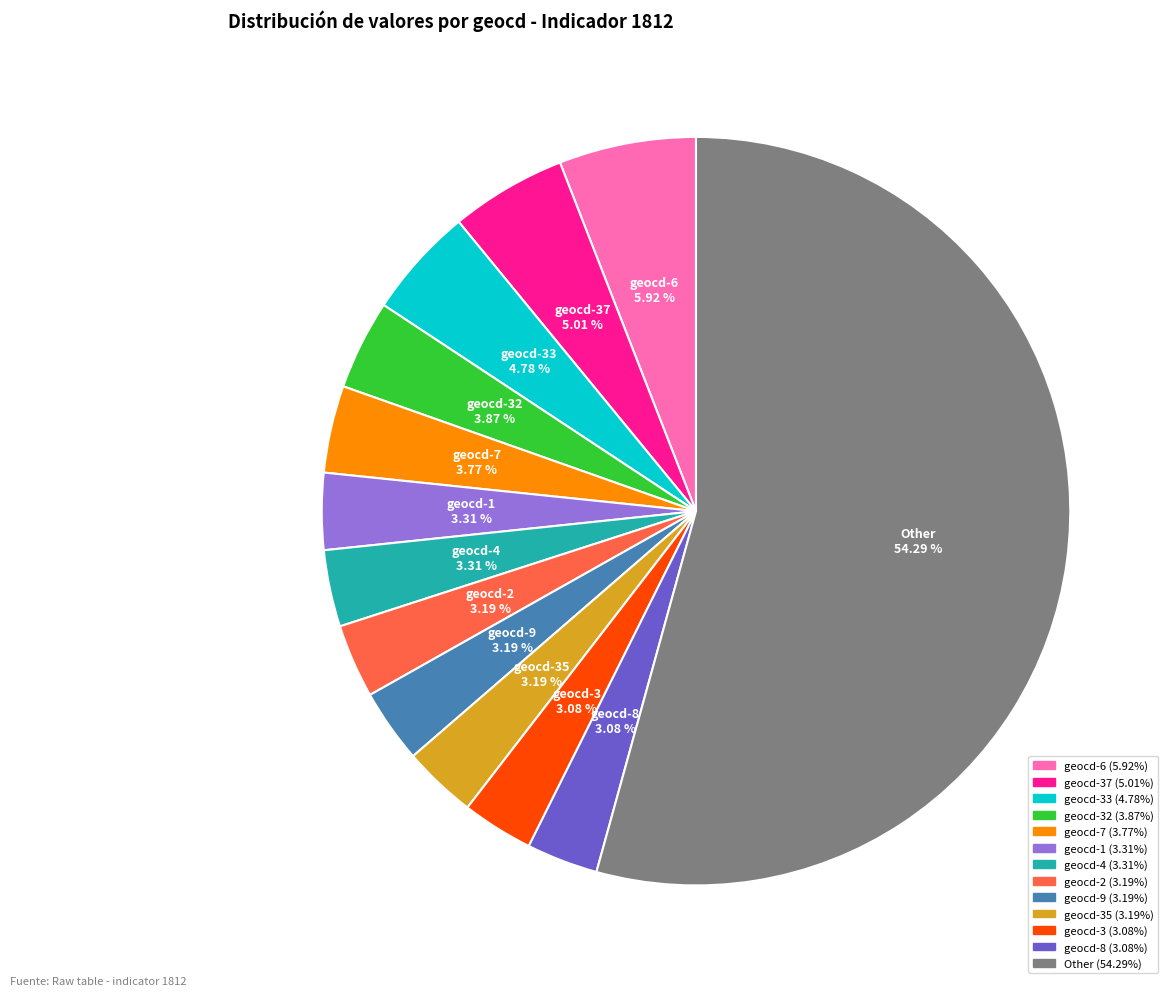

How many segments does this pie chart have?

13